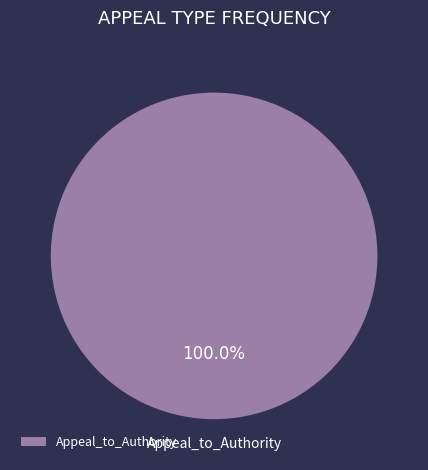

How many slices are in this pie chart?

1